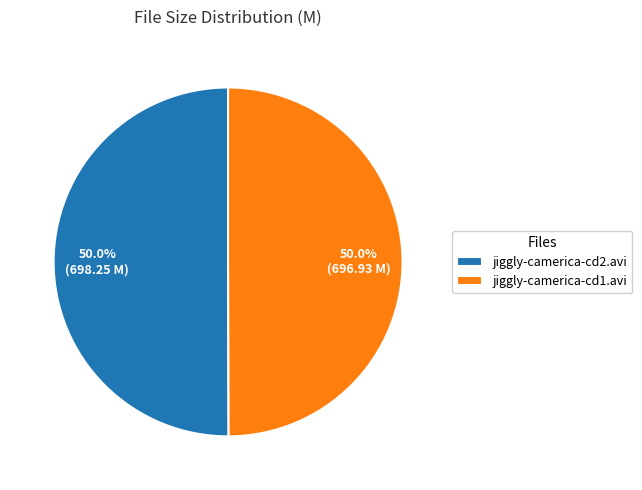

What is the ratio of the value at jiggly-camerica-cd1.avi to the value at jiggly-camerica-cd2.avi?

1.0